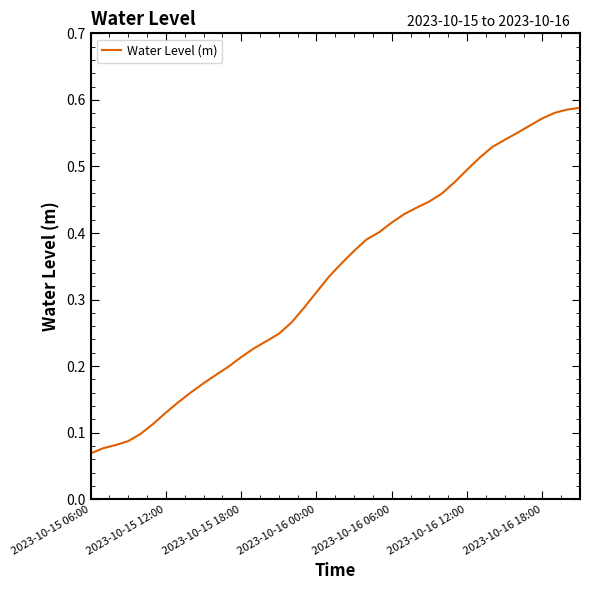

Is this an area chart (filled region under the line)?

No